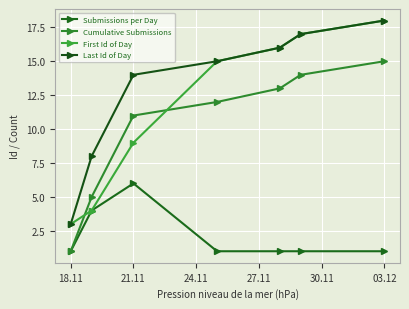

Which series has the widest spread of values?

First Id of Day